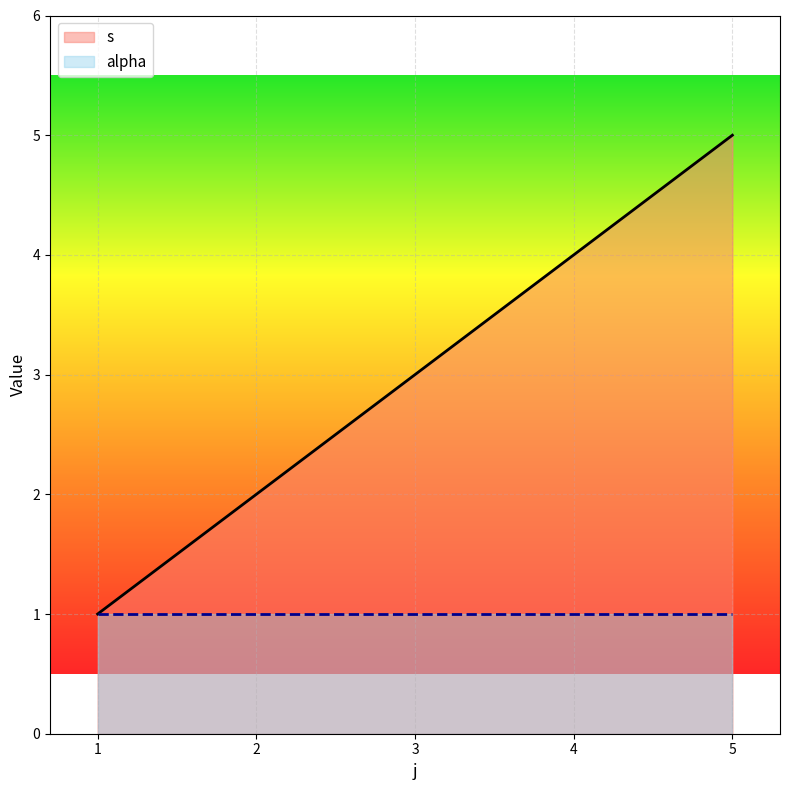

True or false: alpha has a value of 0 at 5.

False